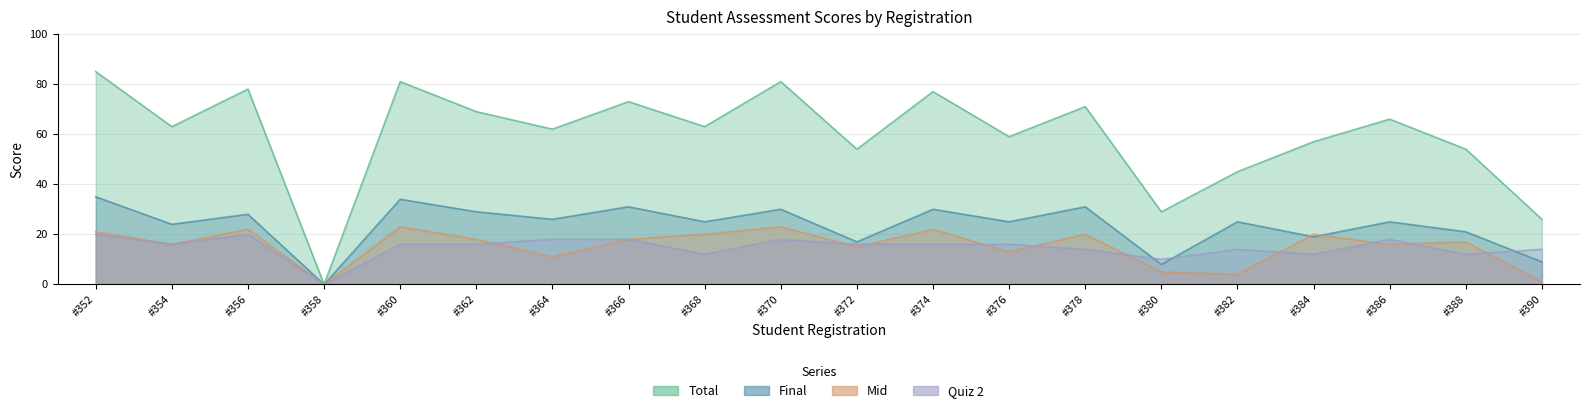

True or false: Mid has a value of 31 at #366.

False